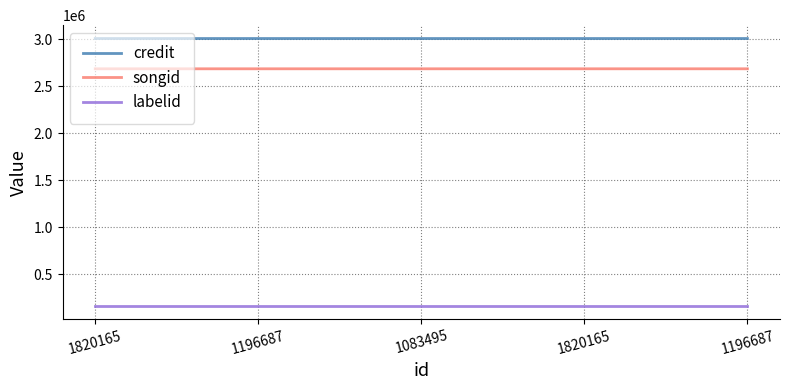

Does the chart have visible grid lines?

Yes